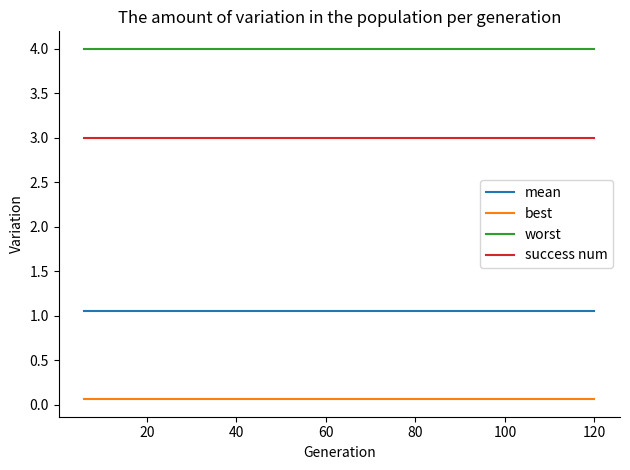

Which series has the largest total across all categories?

worst